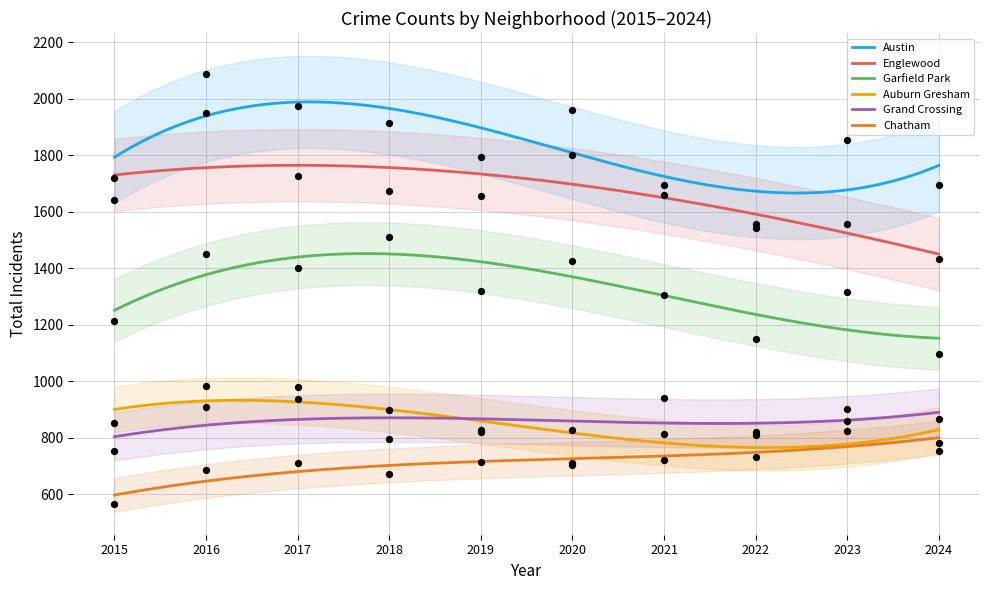

Is the value of Grand Crossing at 2024 greater than the value of Chatham at 2020?

Yes